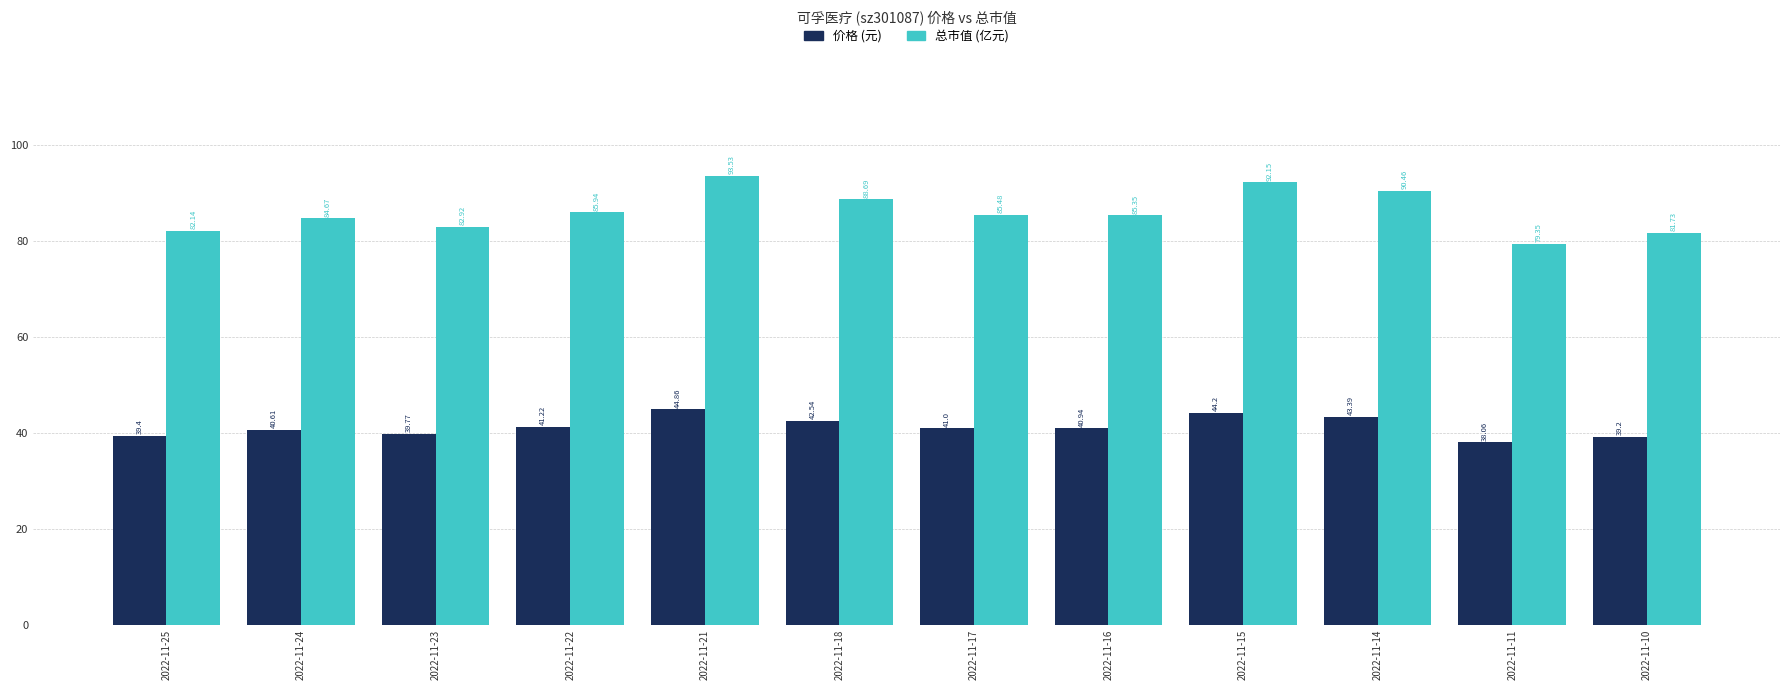

What is the difference between the maximum and minimum values in the 价格 (元) series?

6.8